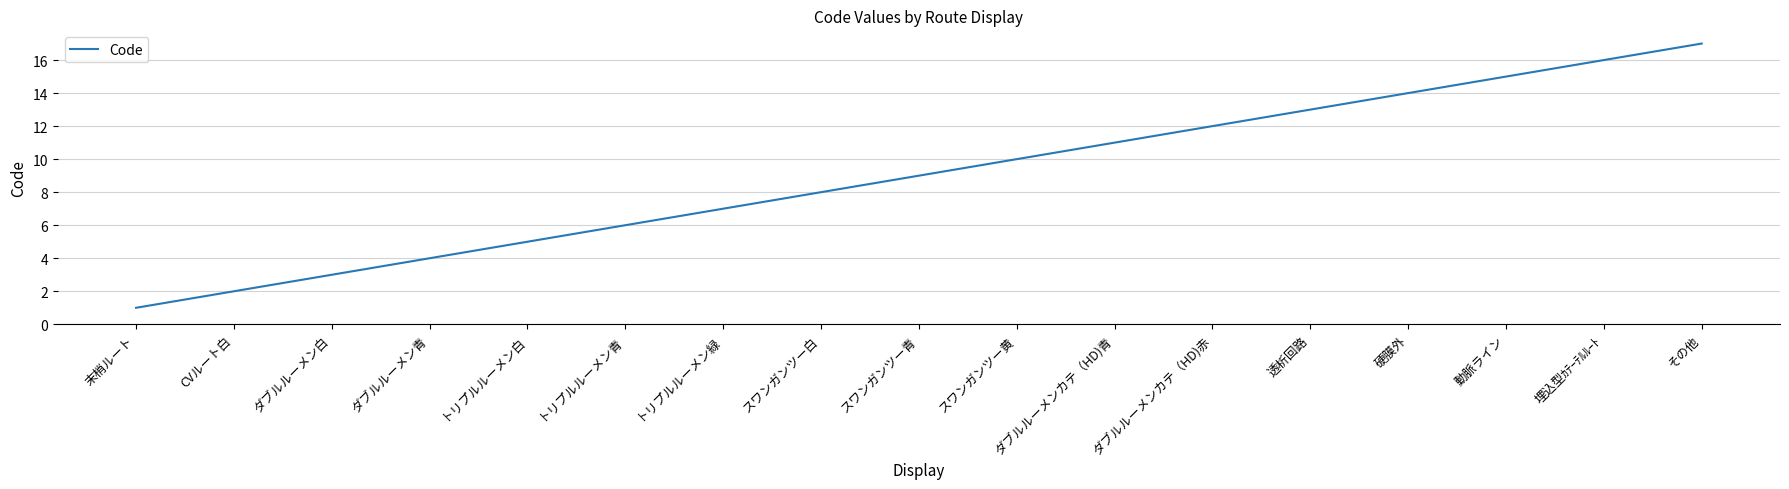

What is the approximate value at 透析回路?

13